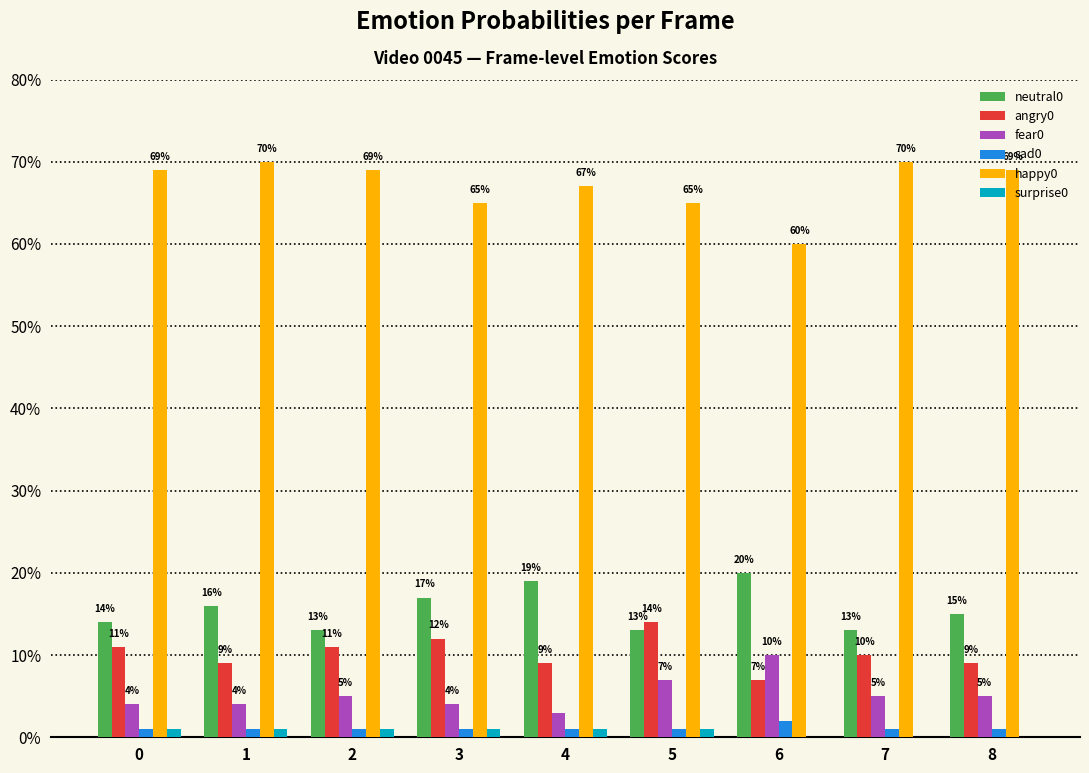

How many groups of bars are there?

9